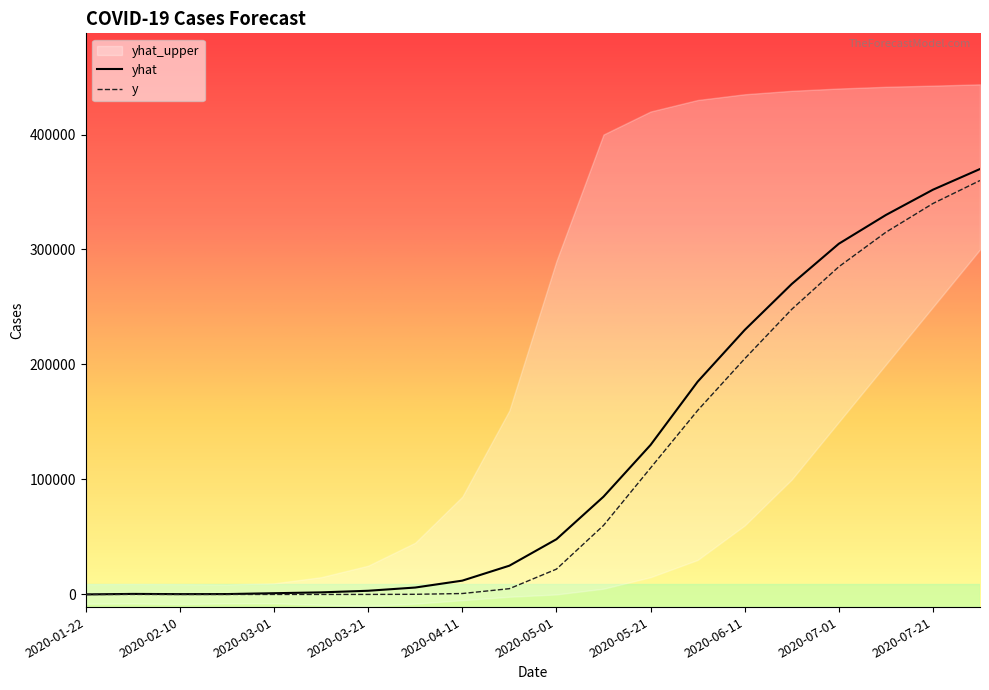

How many data points in yhat are above 48000?

9